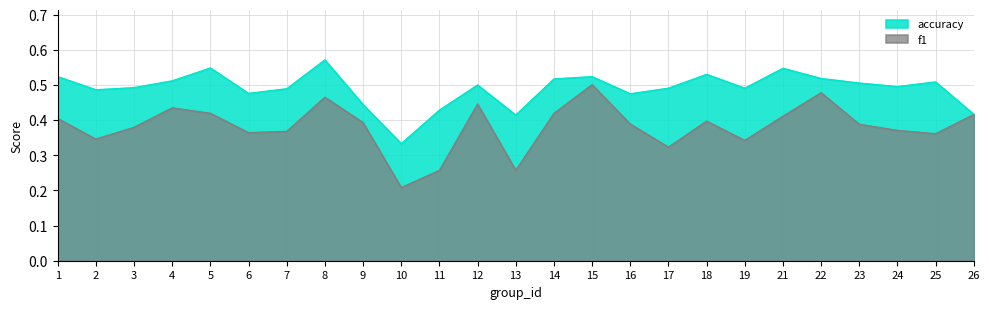

What is the difference between the maximum and second lowest values in the f1 series?

0.2